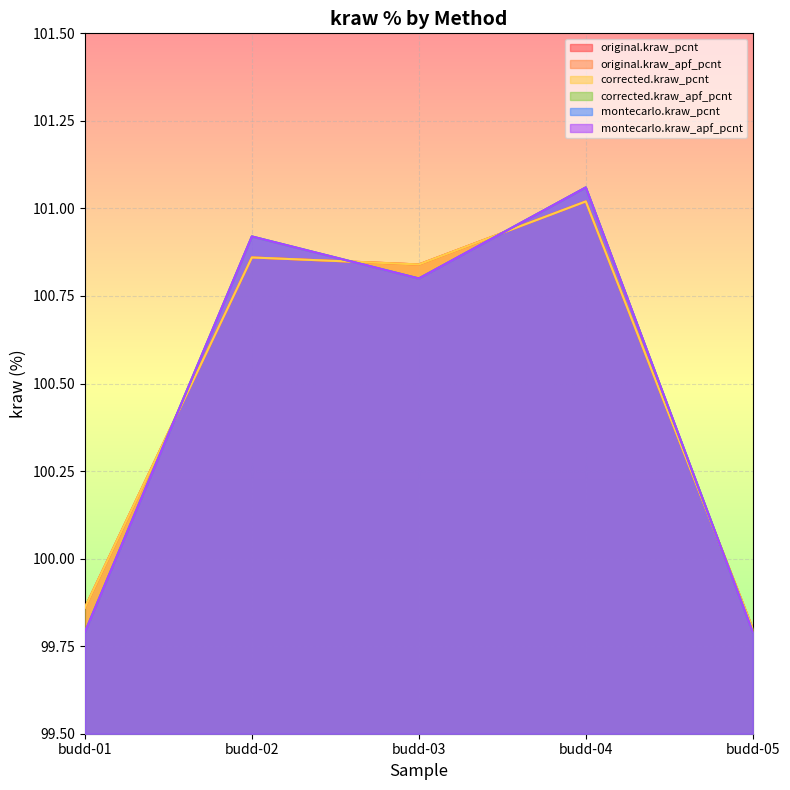

True or false: original.kraw_apf_pcnt and original.kraw_pcnt cross at least once.

False